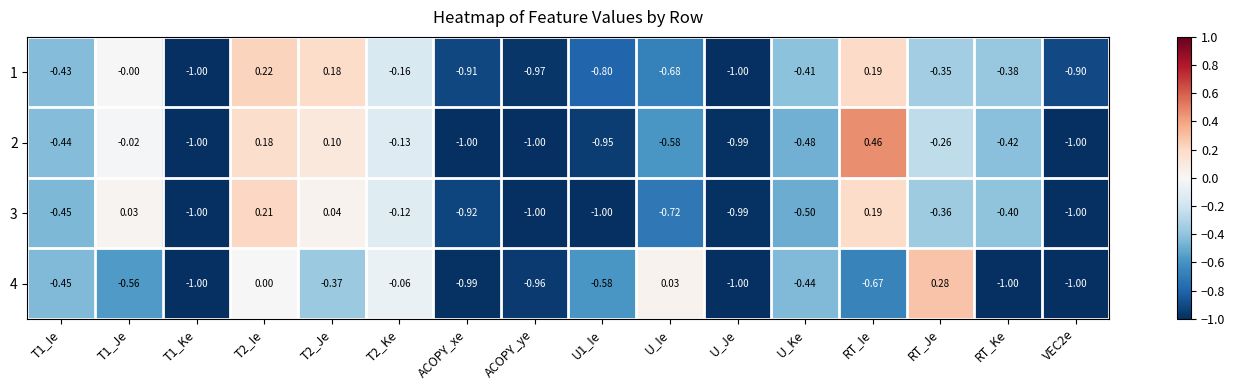

How many negative values does the 2 series have?

13